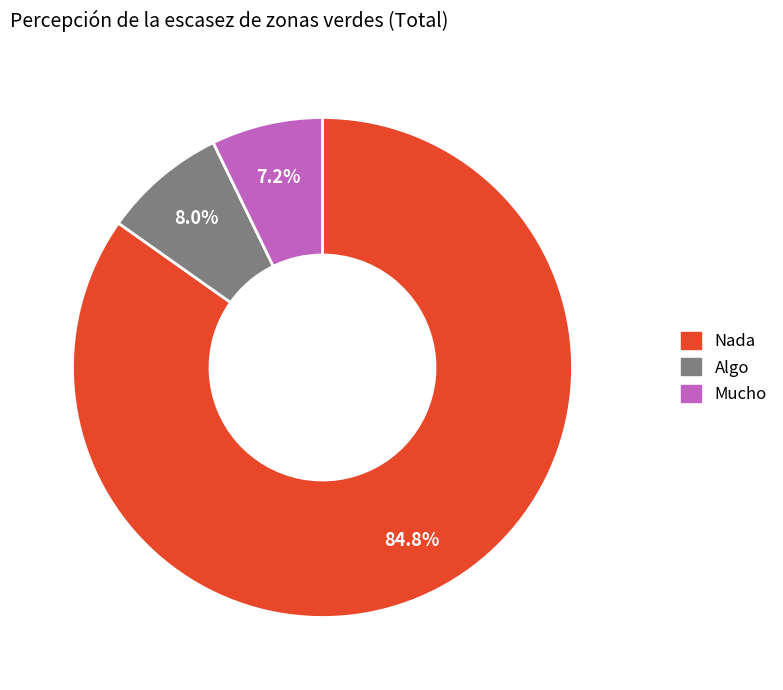

To the nearest percent, what is the combined percentage of Algo and Nada?

93%